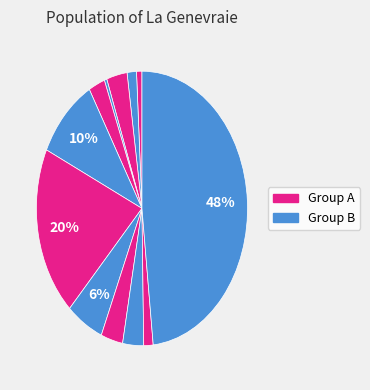

How many slices are in this pie chart?

12